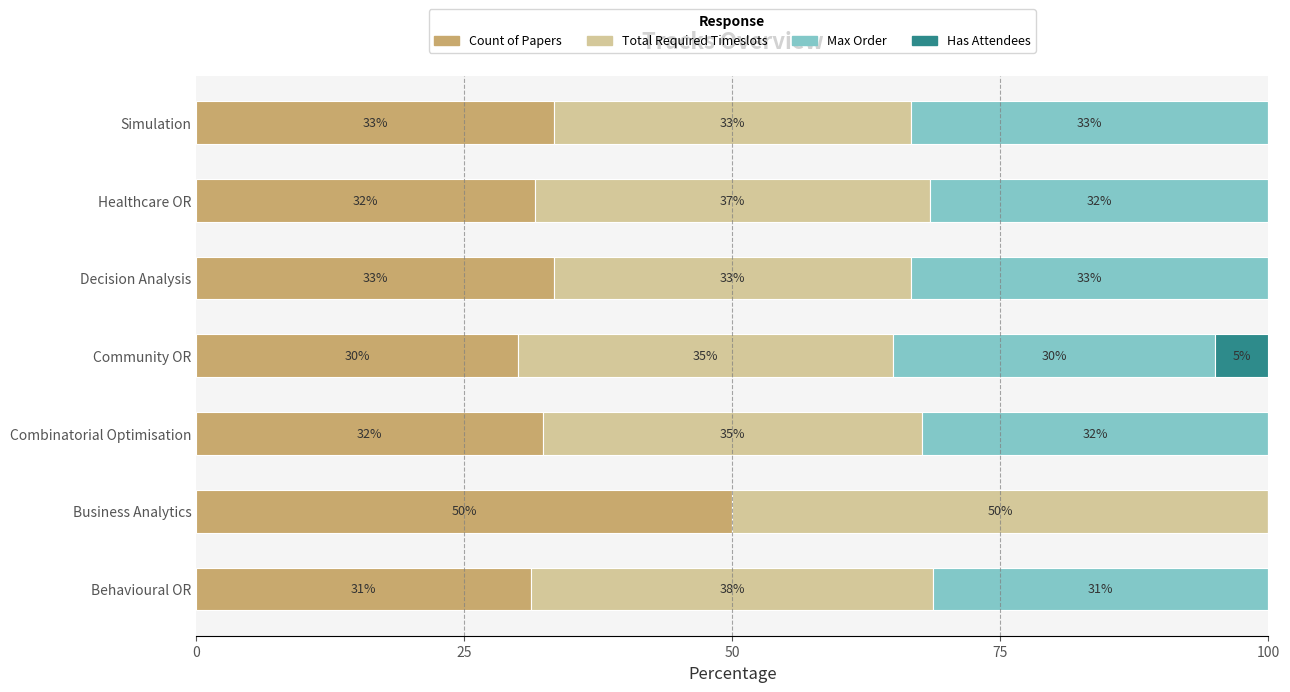

What are all the series names shown in the legend?

Count of Papers, Total Required Timeslots, Max Order, Has Attendees